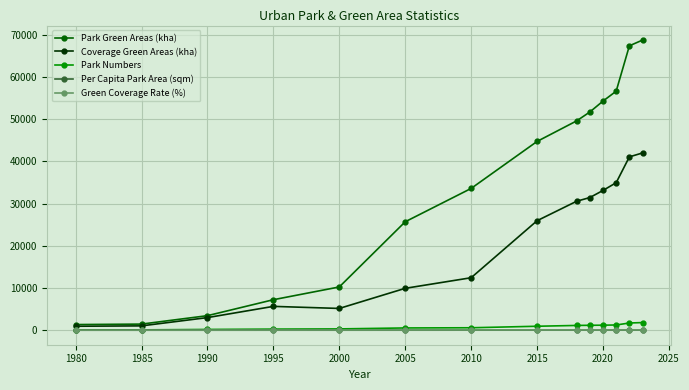

Which series has the largest total across all categories?

Park Green Areas (kha)